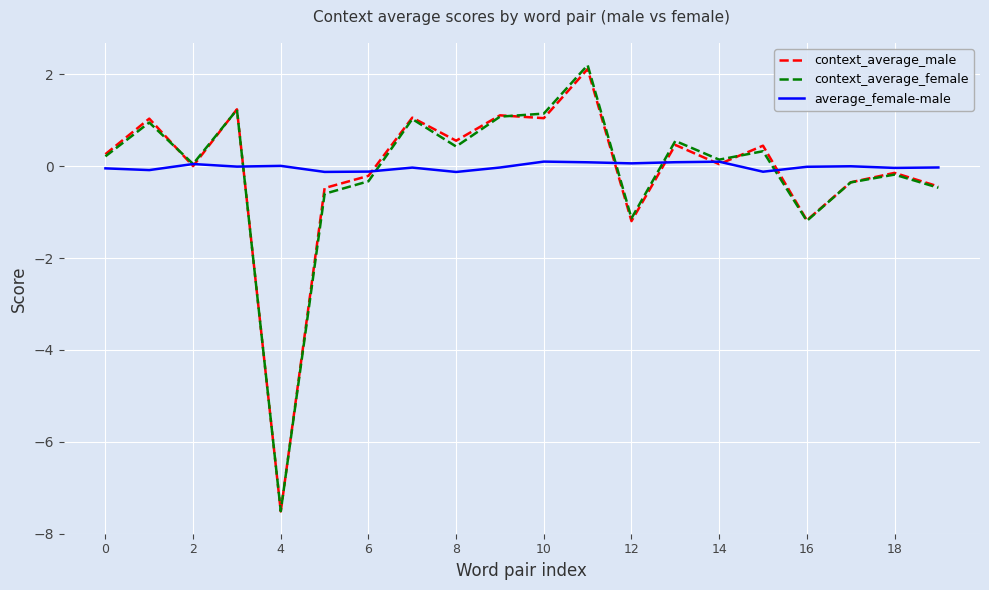

Which series has the largest range (max minus min)?

context_average_female